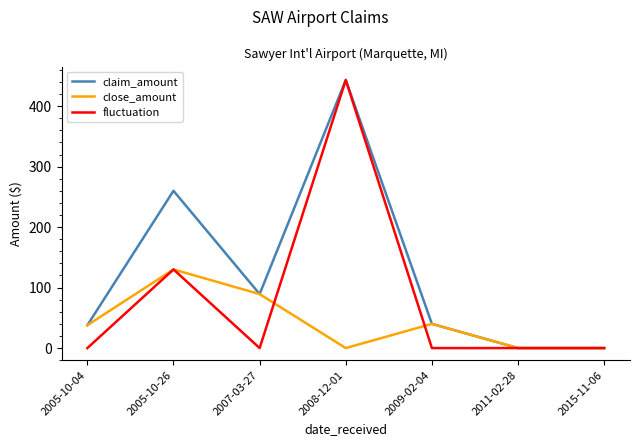

True or false: claim_amount has a value of 0.0 at 2015-11-06.

True